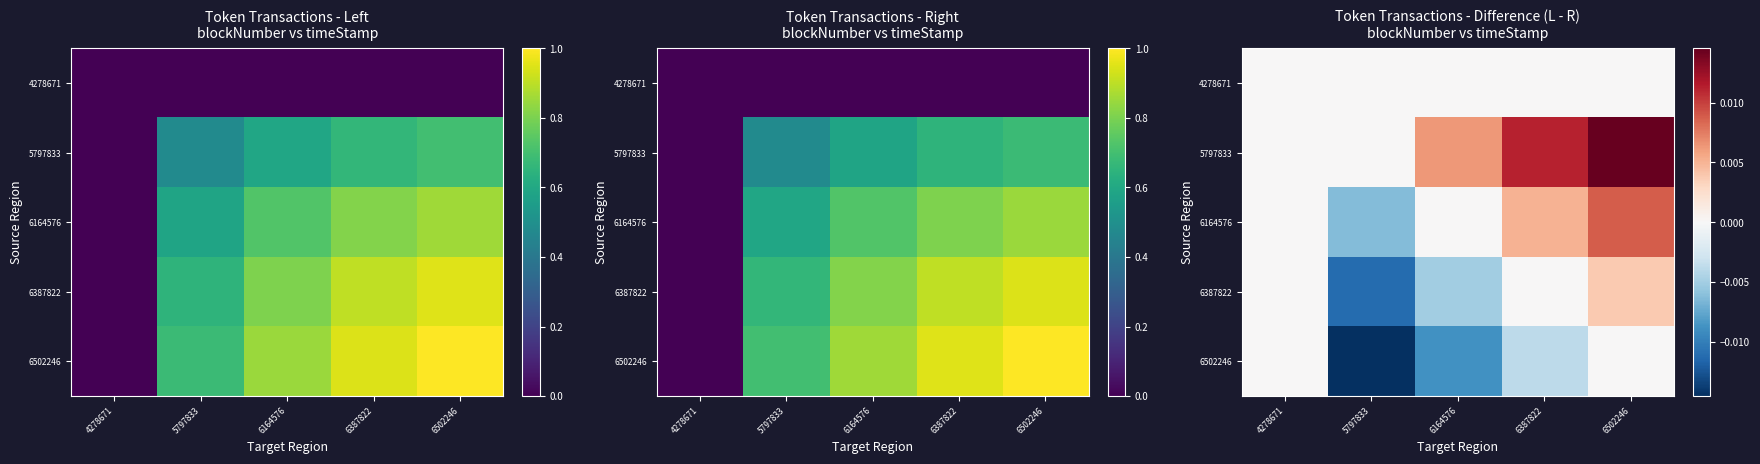

Is it true that 6164576 equals 0.0 at 6502246?

False